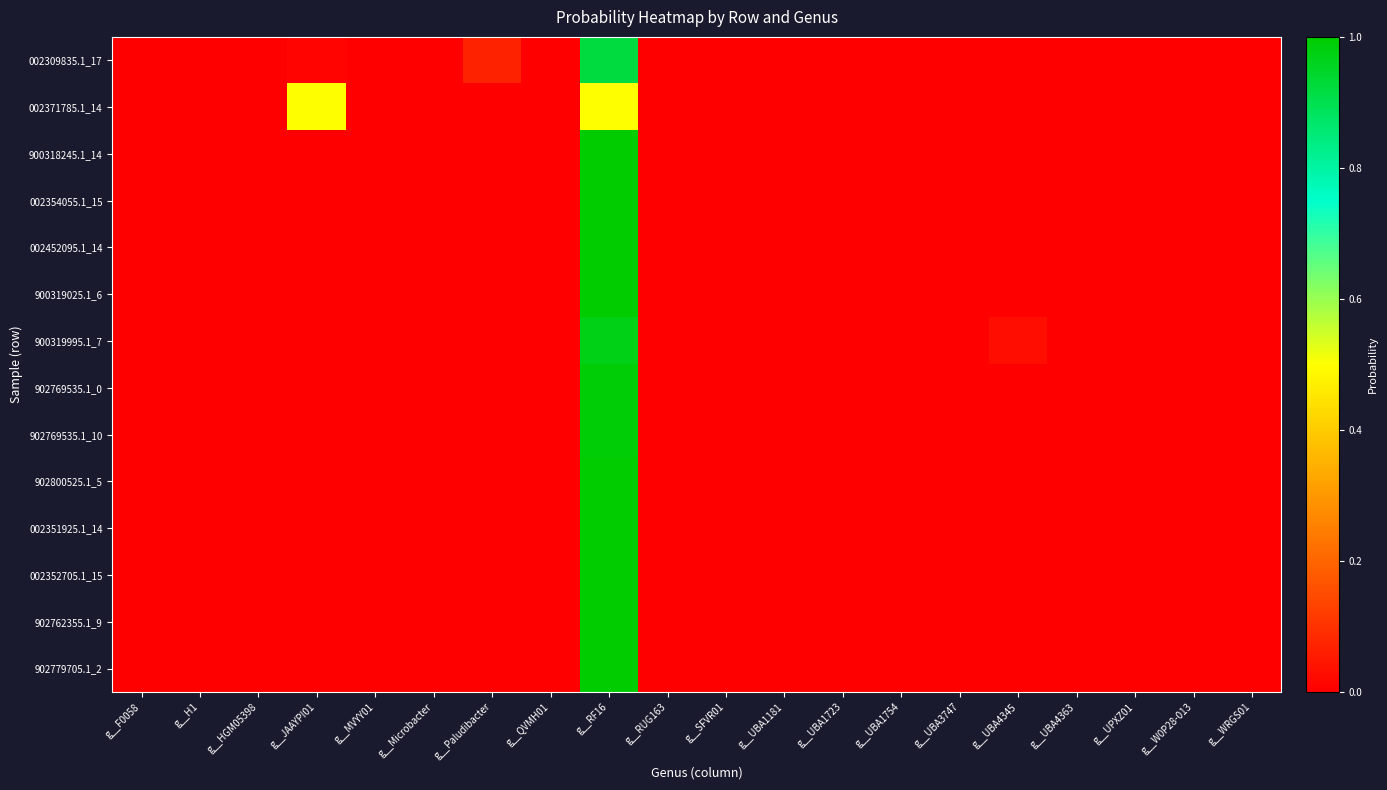

At how many categories does at least one series exceed 0?

20